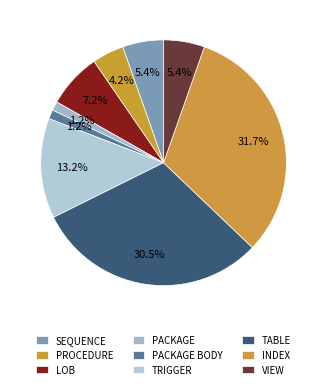

Does any single category account for the majority?

No